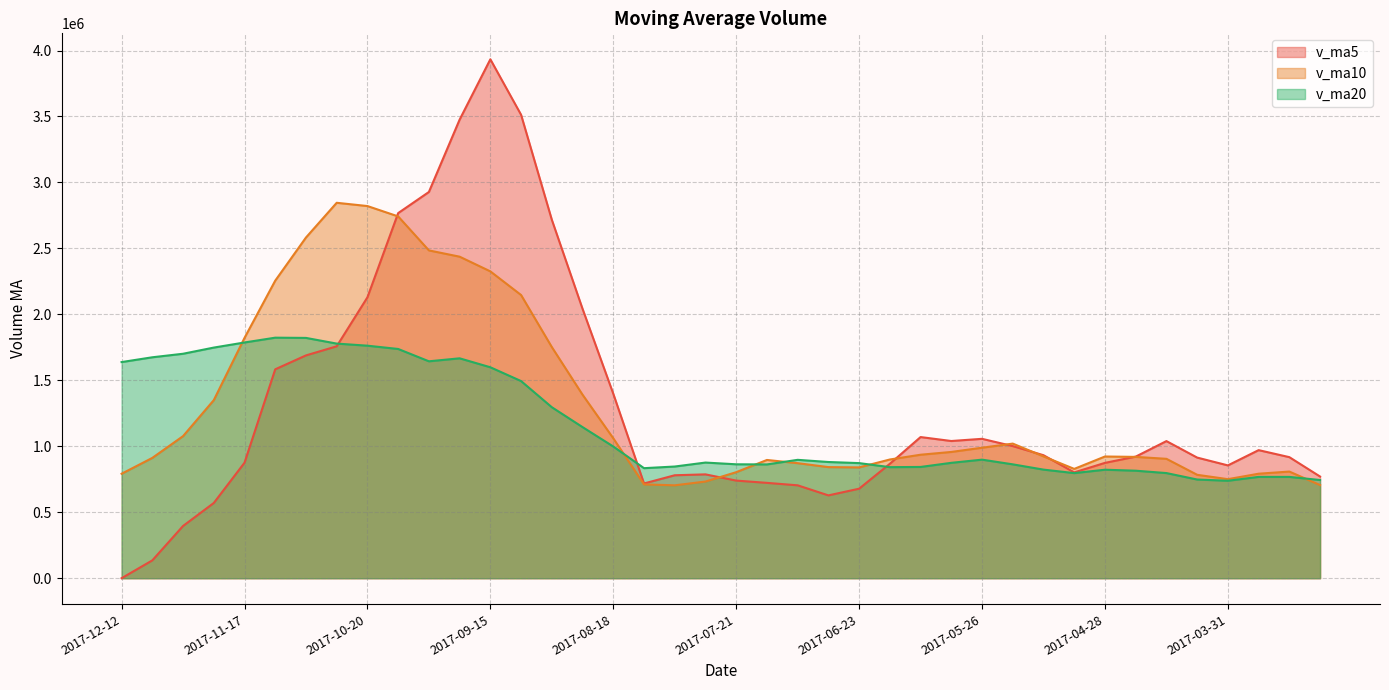

At 2017-09-15, list the series in order from largest to smallest.

v_ma5, v_ma10, v_ma20